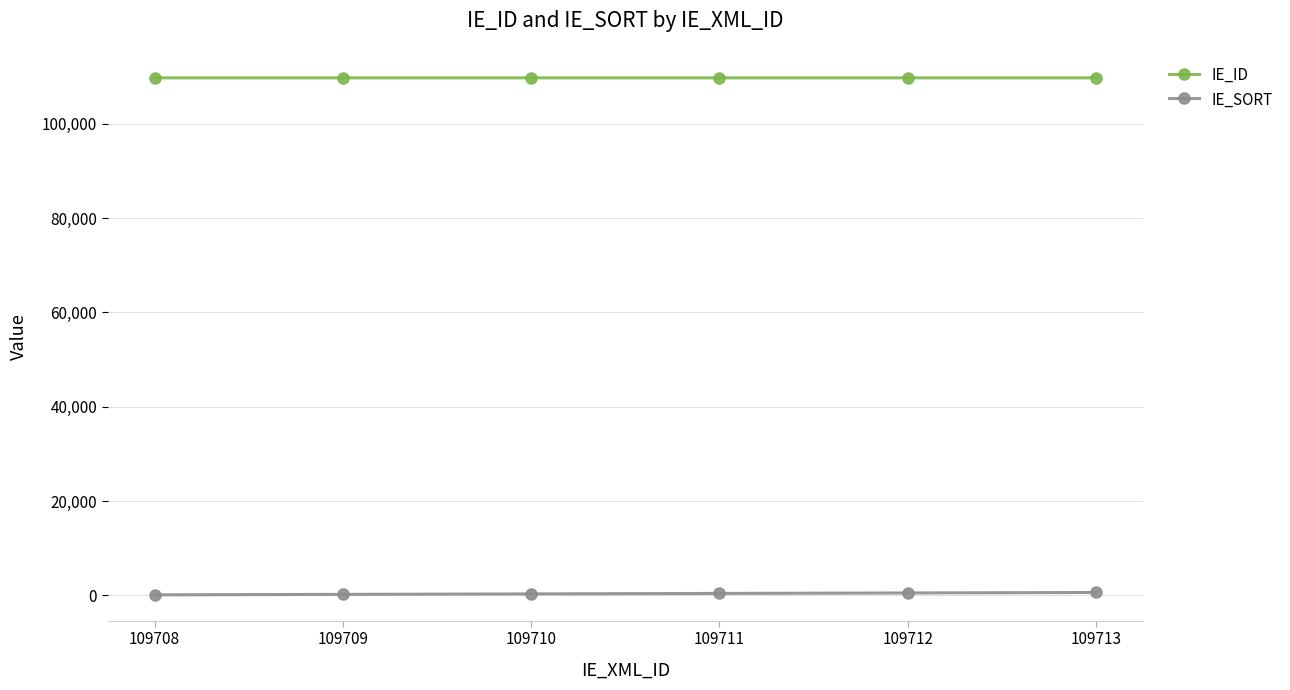

What is the minimum value shown in the chart?

100